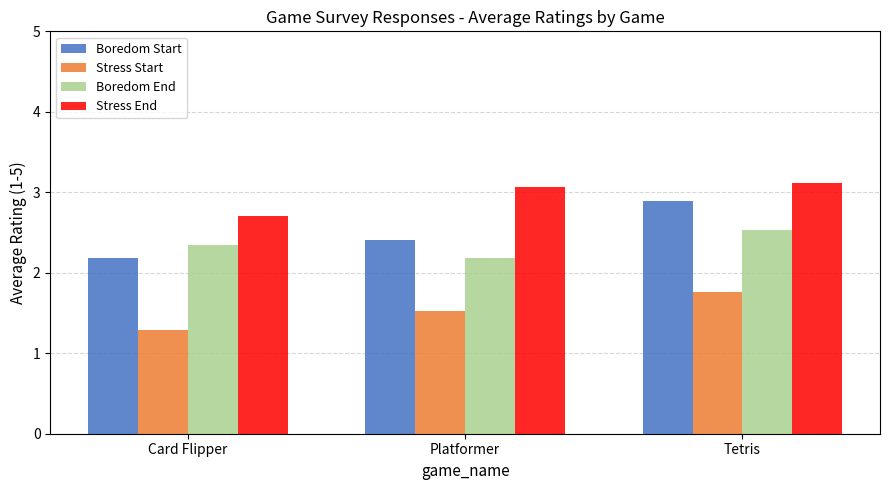

Which series has the largest total across all categories?

Stress End